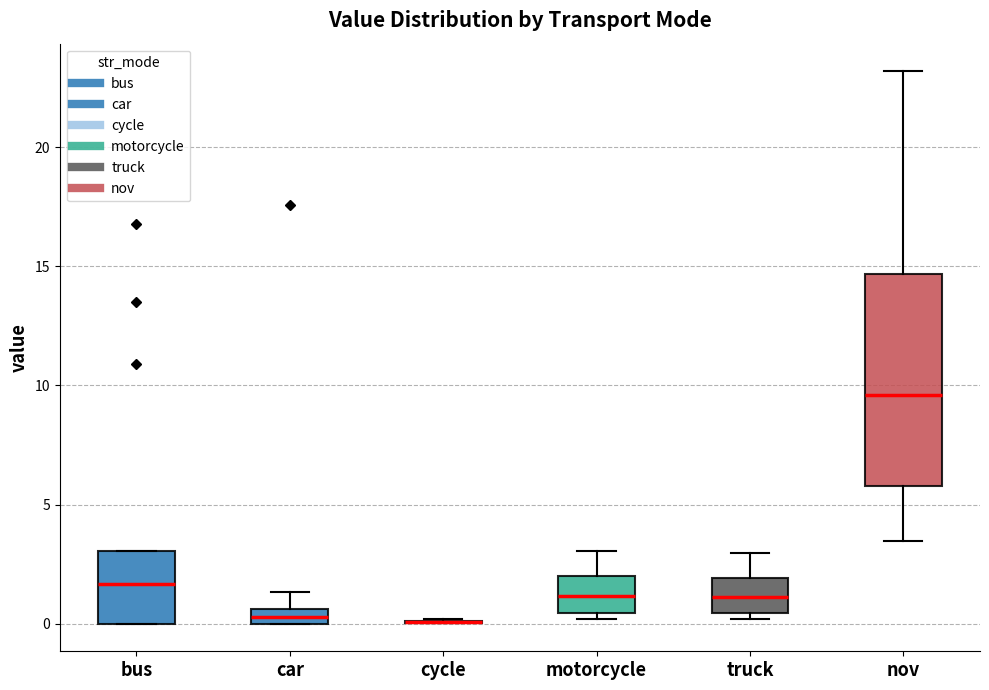

Where is the lower edge of the box for car on the y-axis? The values are not printed on the chart, so give them approximately, as read against the axis.

0.0